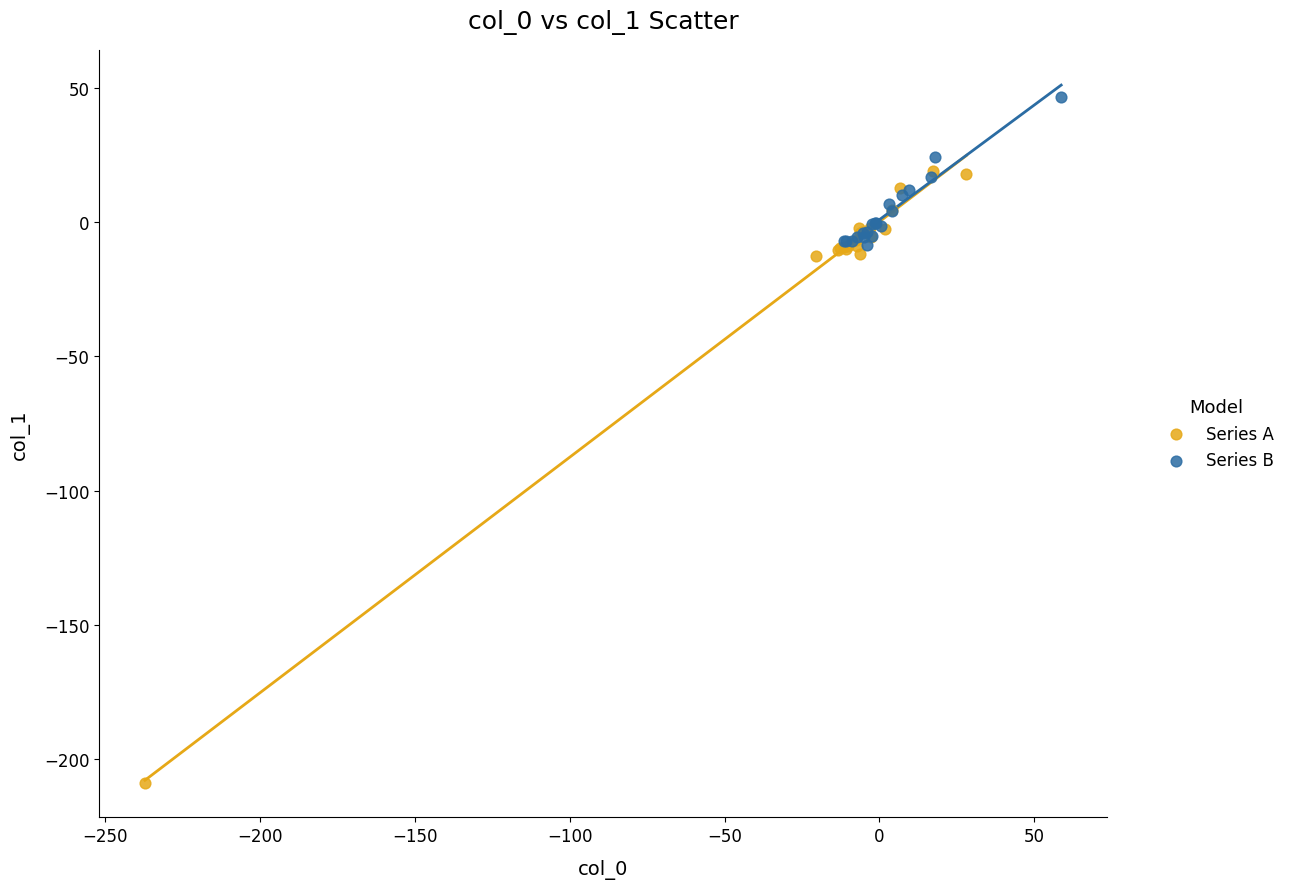

Which series reaches the minimum Y coordinate?

Series A